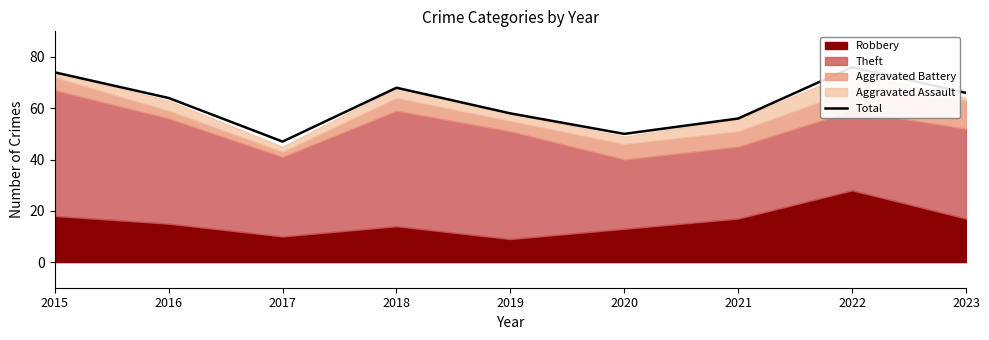

Reading left to right, extract all data points from this chart.

74	64	47	68	58	50	56	76	66